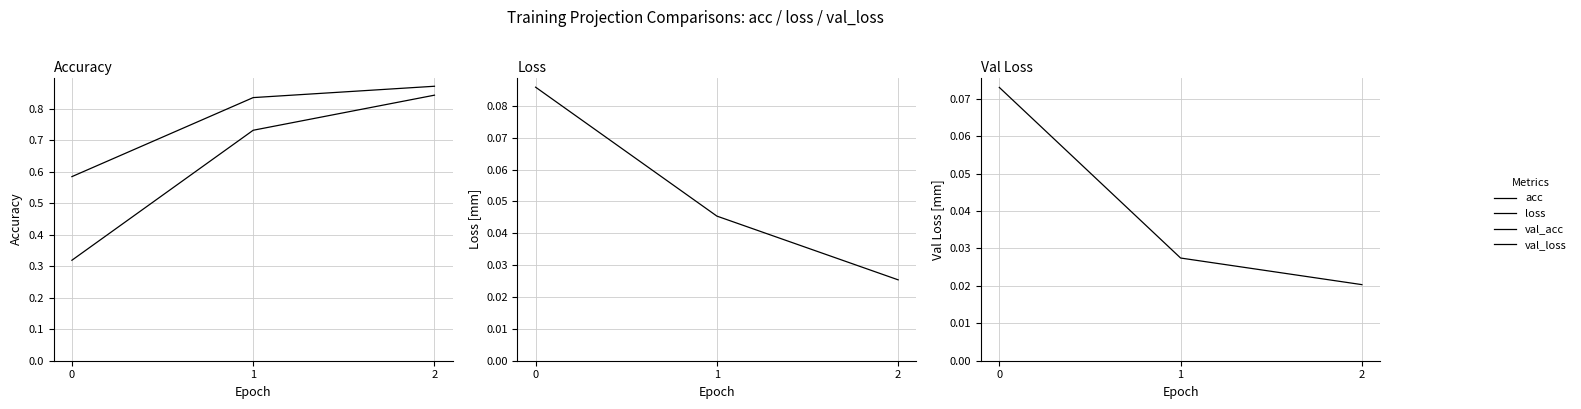

Rank the series by their maximum value, from highest to lowest.

val_acc, acc, loss, val_loss